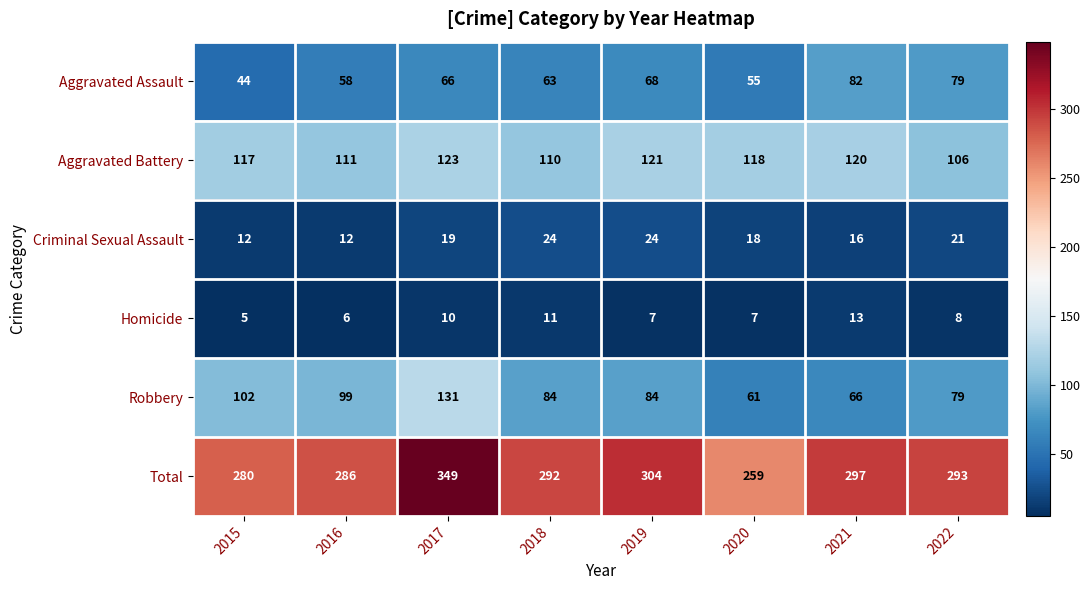

Which series has the largest total across all categories?

Total